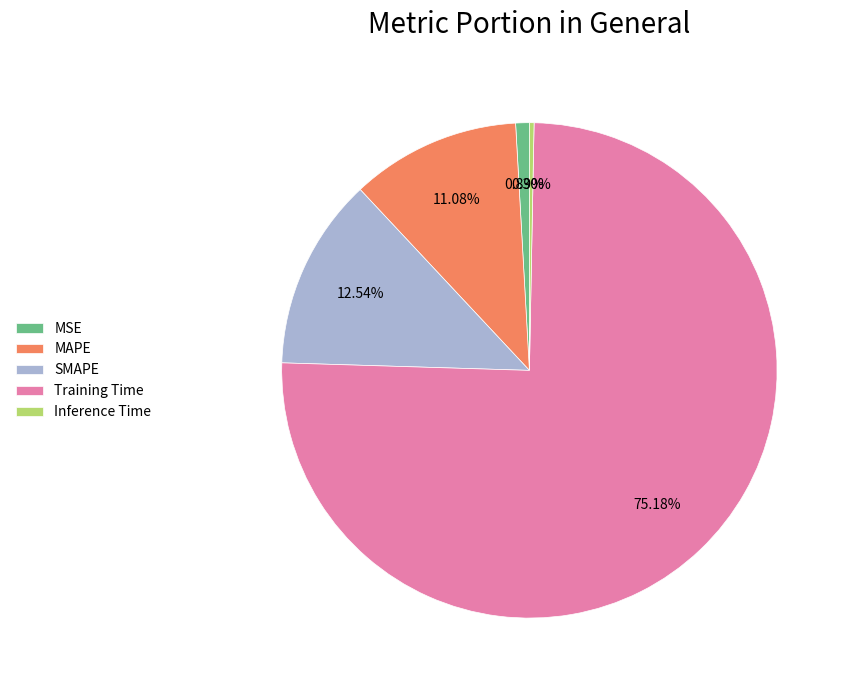

Count the number of slices in the pie.

5